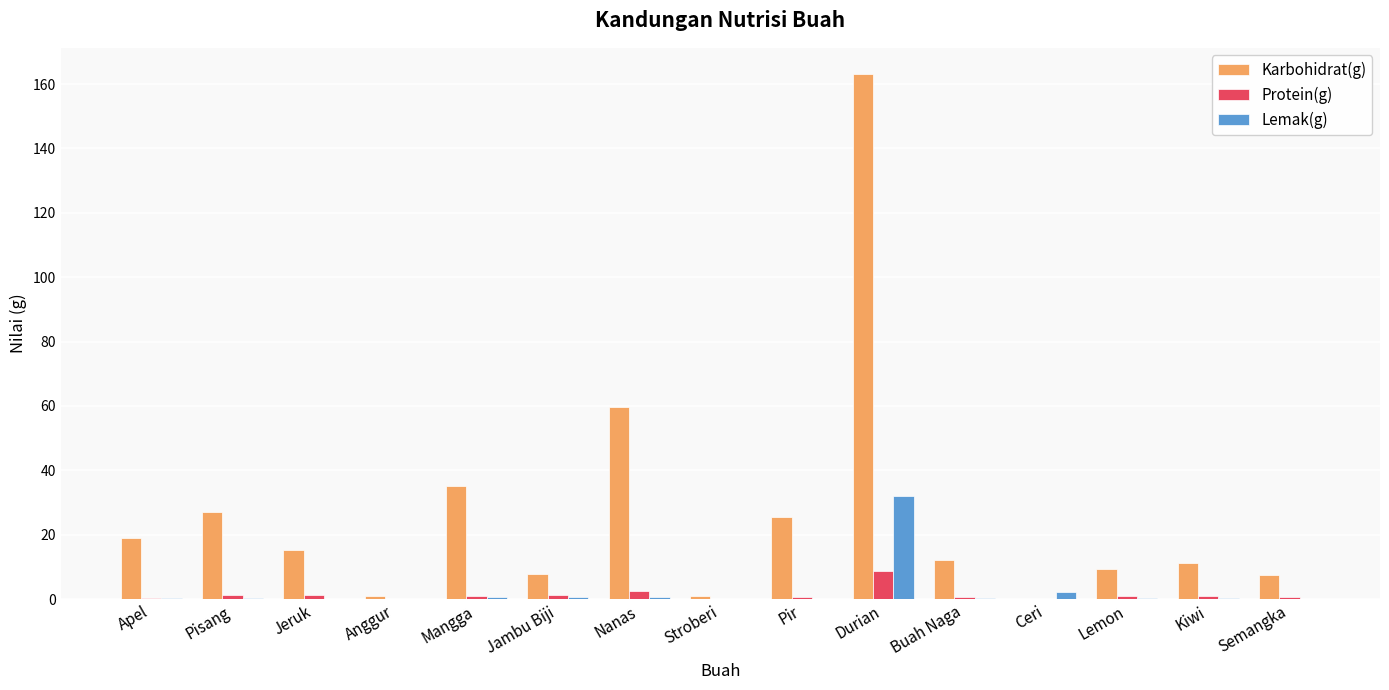

The value of Karbohidrat(g) at Jeruk is 15.4. True or false?

True